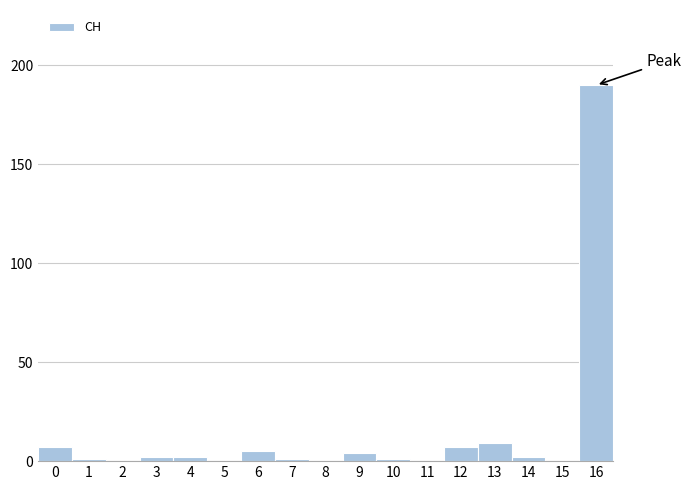

What is the greatest value displayed?

190